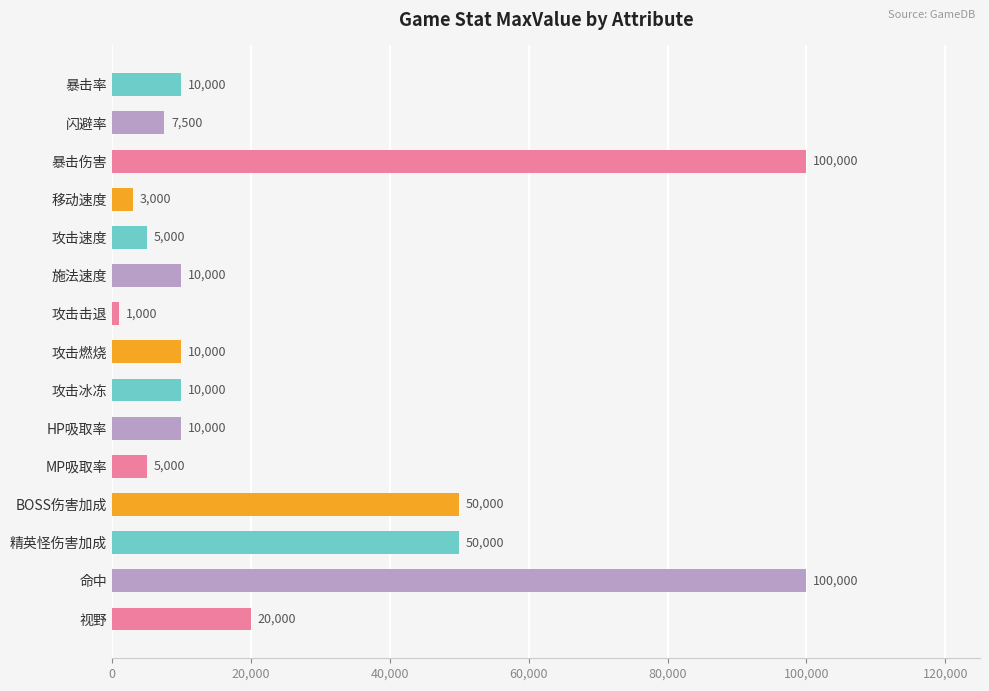

What is the approximate value at BOSS伤害加成, to the nearest 10?

50000